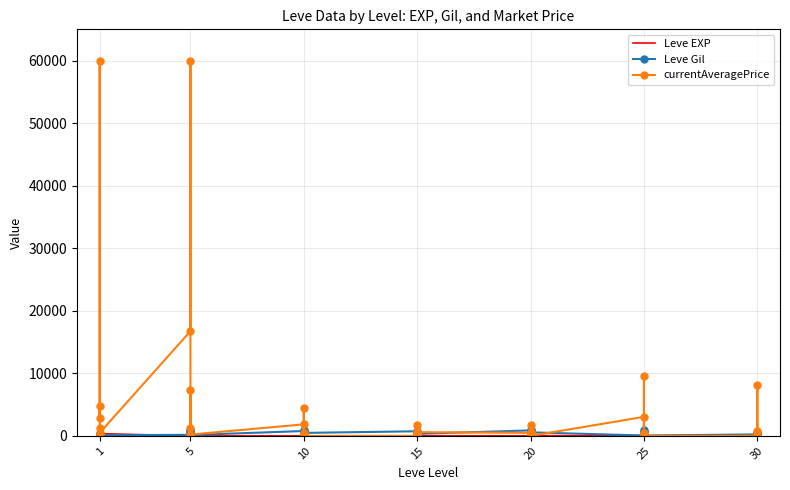

Is this an area chart (filled region under the line)?

No